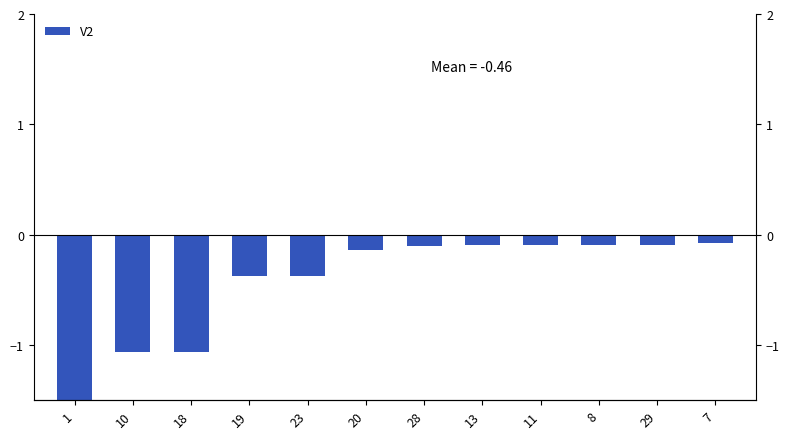

What is the difference between the maximum and minimum values?

1.9